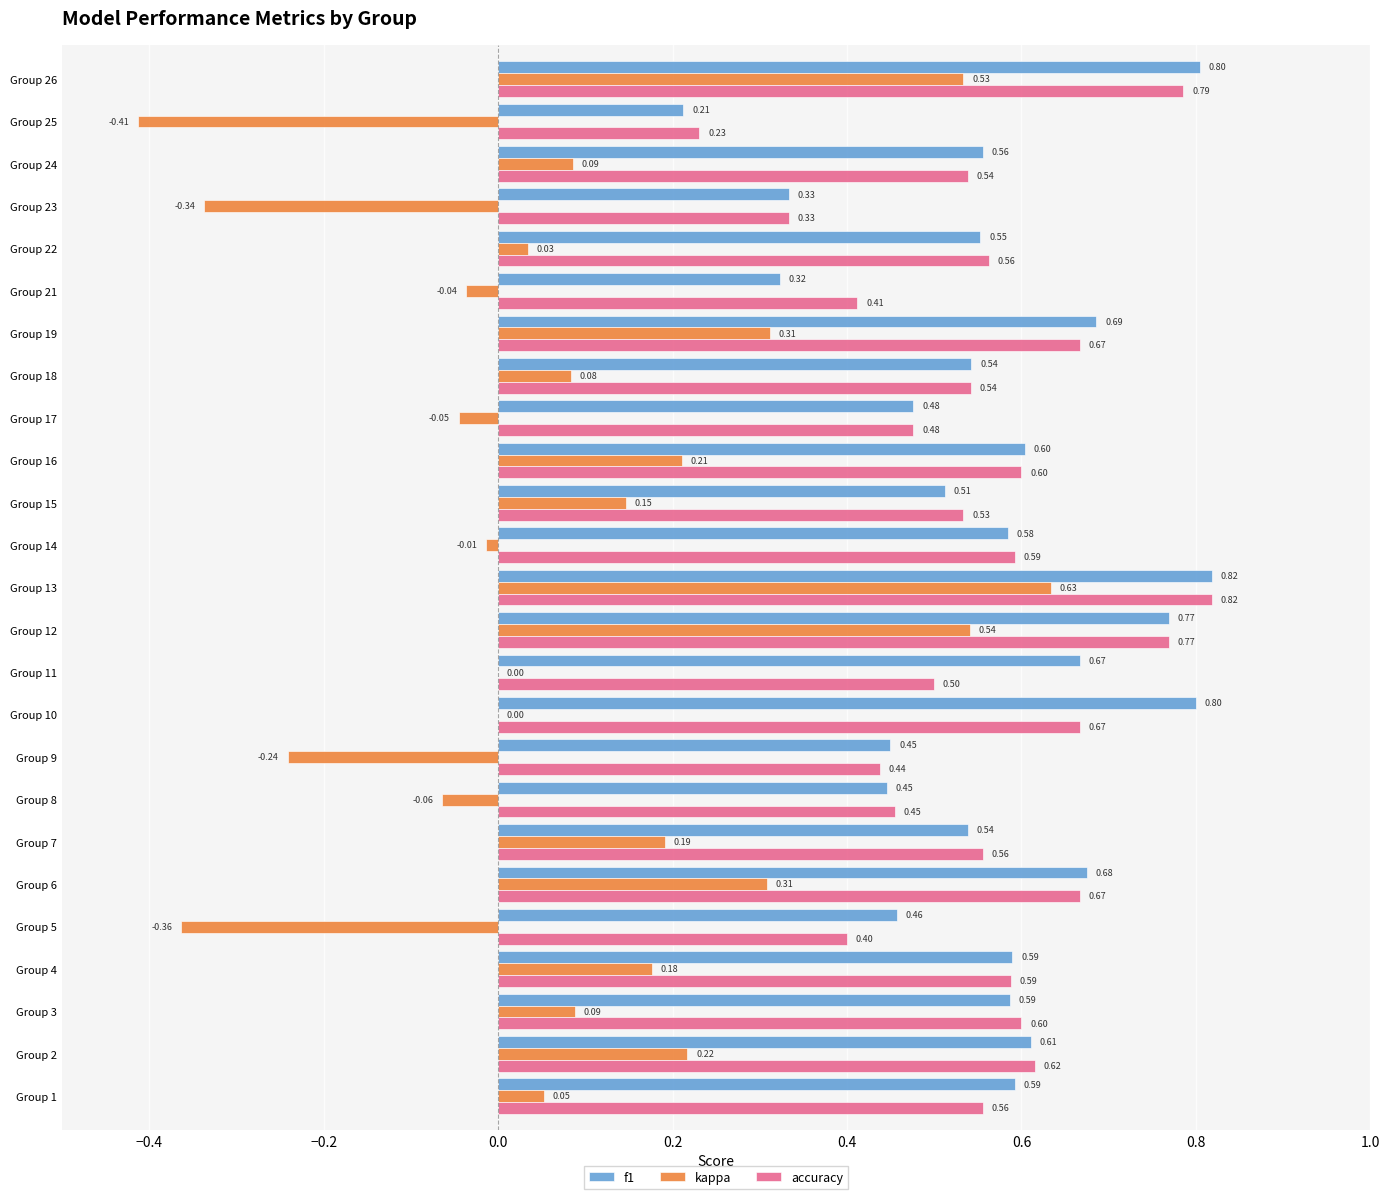

Which series has the largest total across all categories?

f1